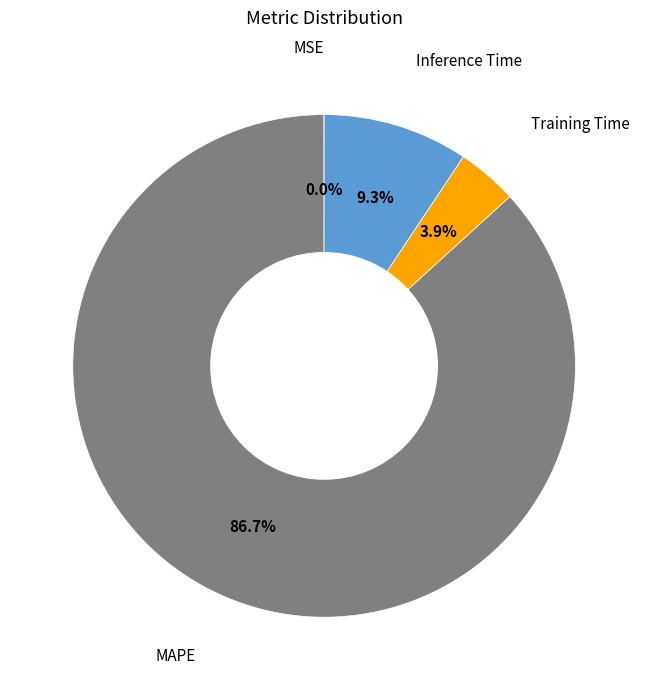

Is there any slice that represents more than half of the pie?

Yes